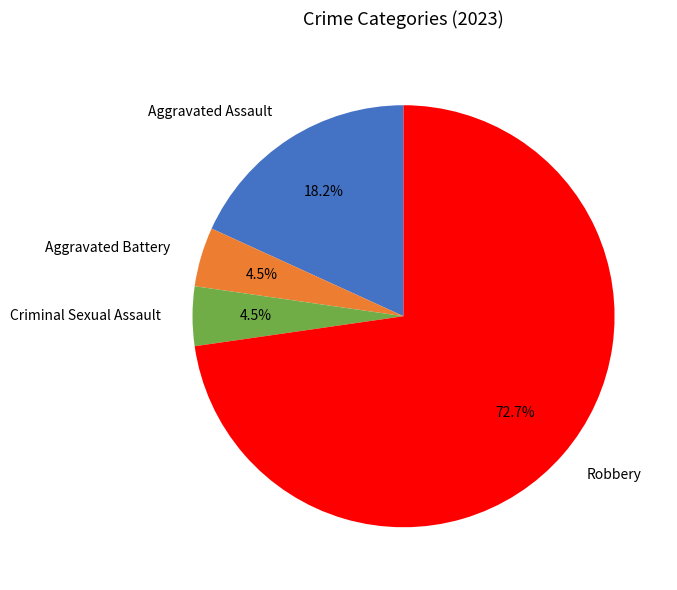

Which has a higher value, Aggravated Assault or Aggravated Battery?

Aggravated Assault